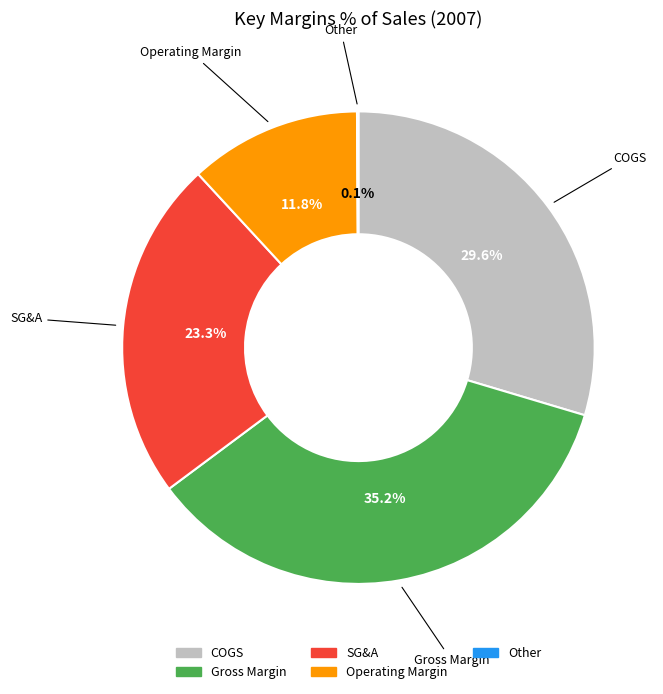

Is there a majority slice in this chart?

No